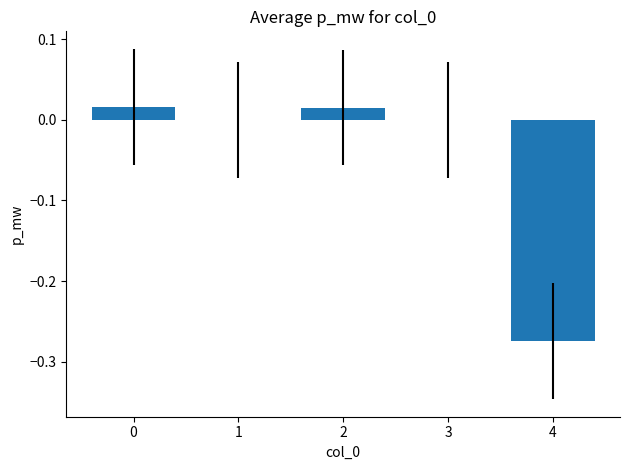

True or false: the data shows -0.2 at 3.

False